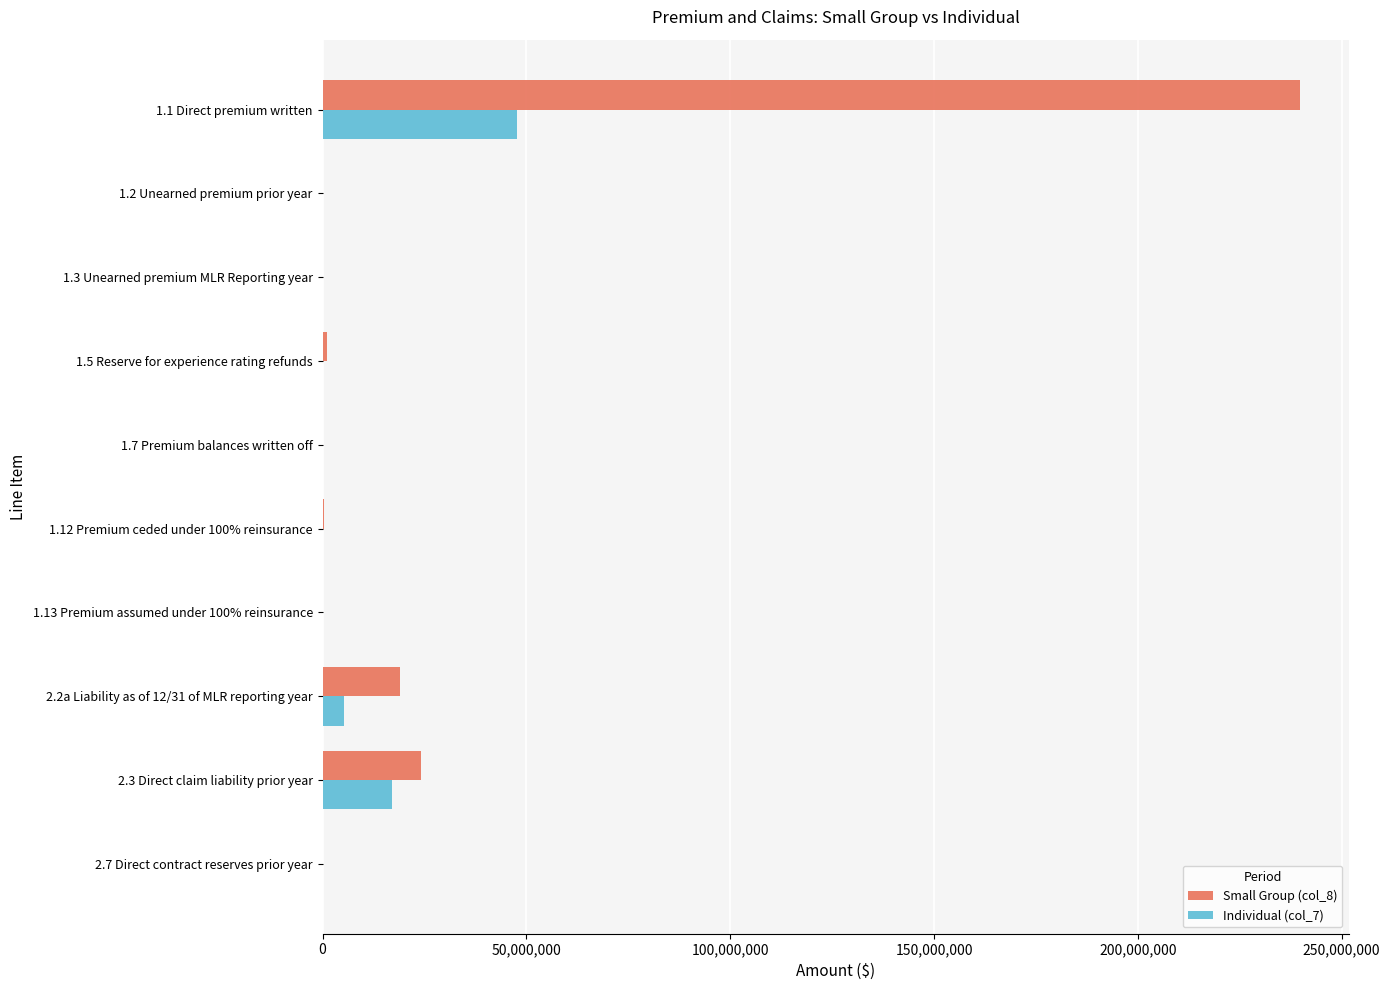

Which category has the highest value across all series?

1.1 Direct premium written